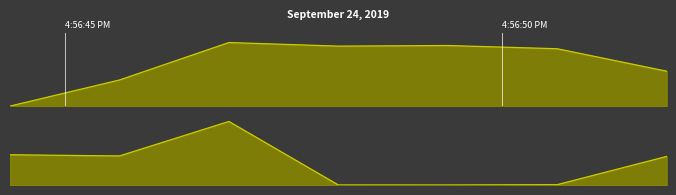

At how many categories does at least one series exceed 0?

7